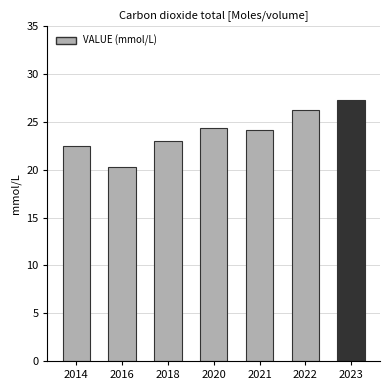

What is the sum of all values?

168.0